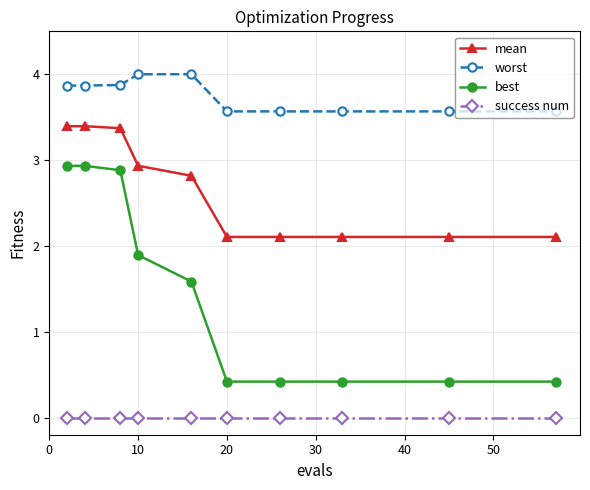

Which series has the widest spread of values?

best